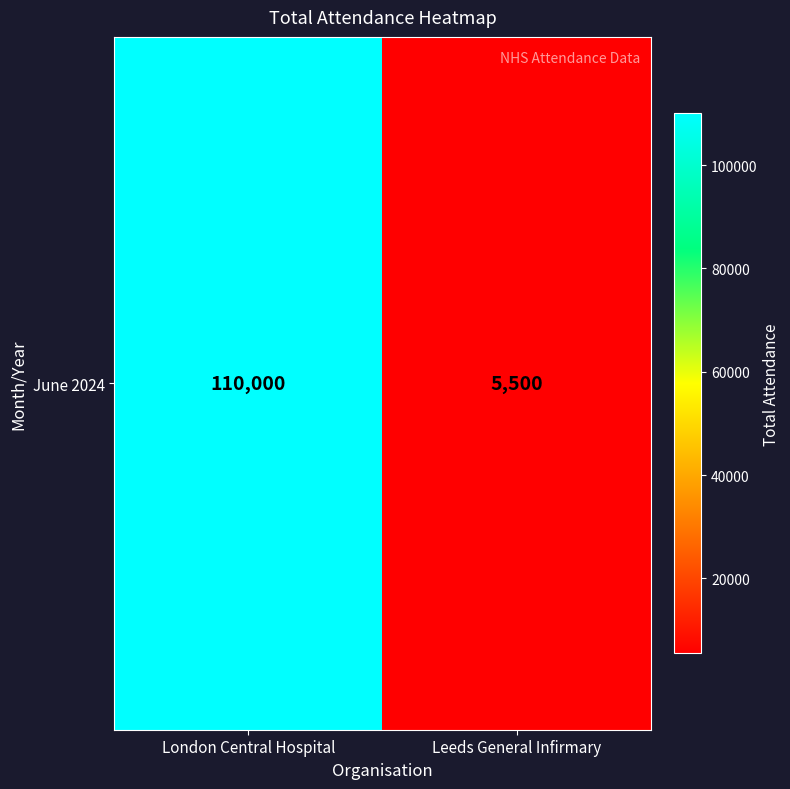

Which has a higher value, London Central Hospital or Leeds General Infirmary?

London Central Hospital